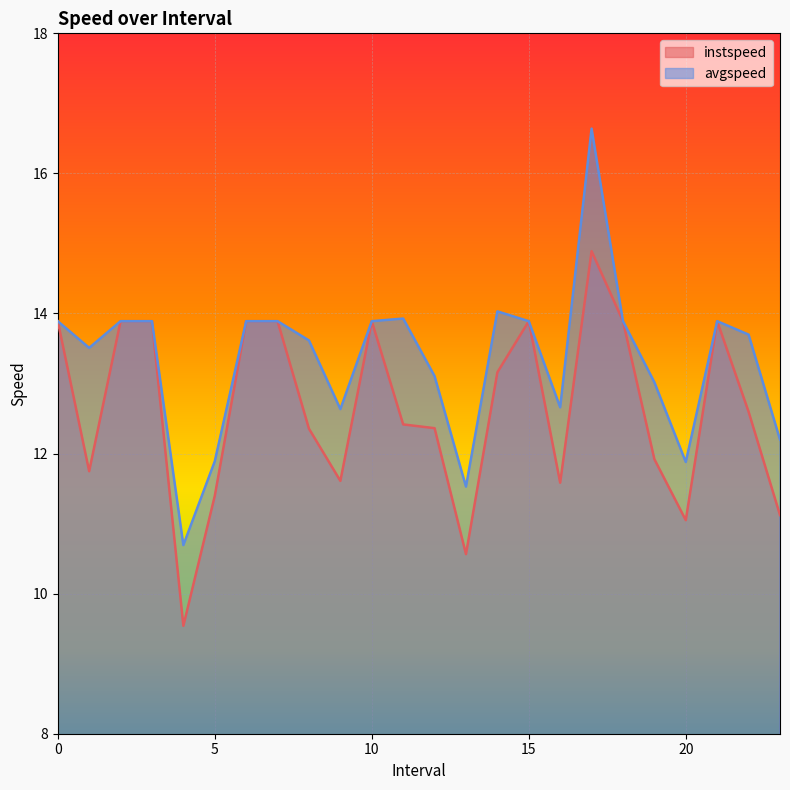

Between 9.0 and 18, which is larger?

18